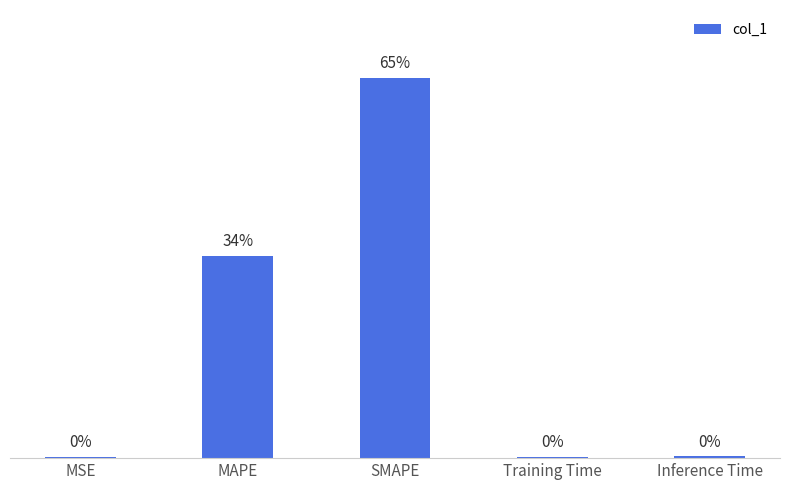

Are the bars horizontal?

No